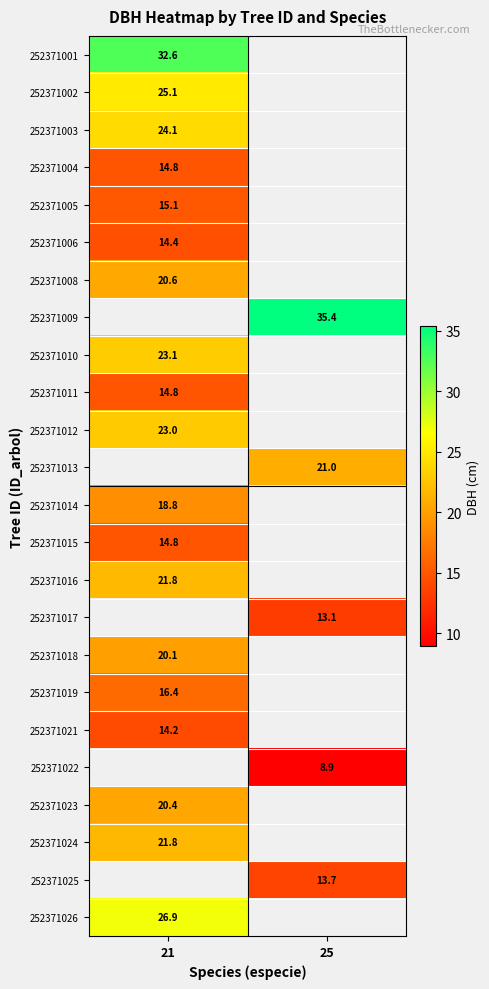

The 252371002 series shows 25.1 at 21. True or false?

True